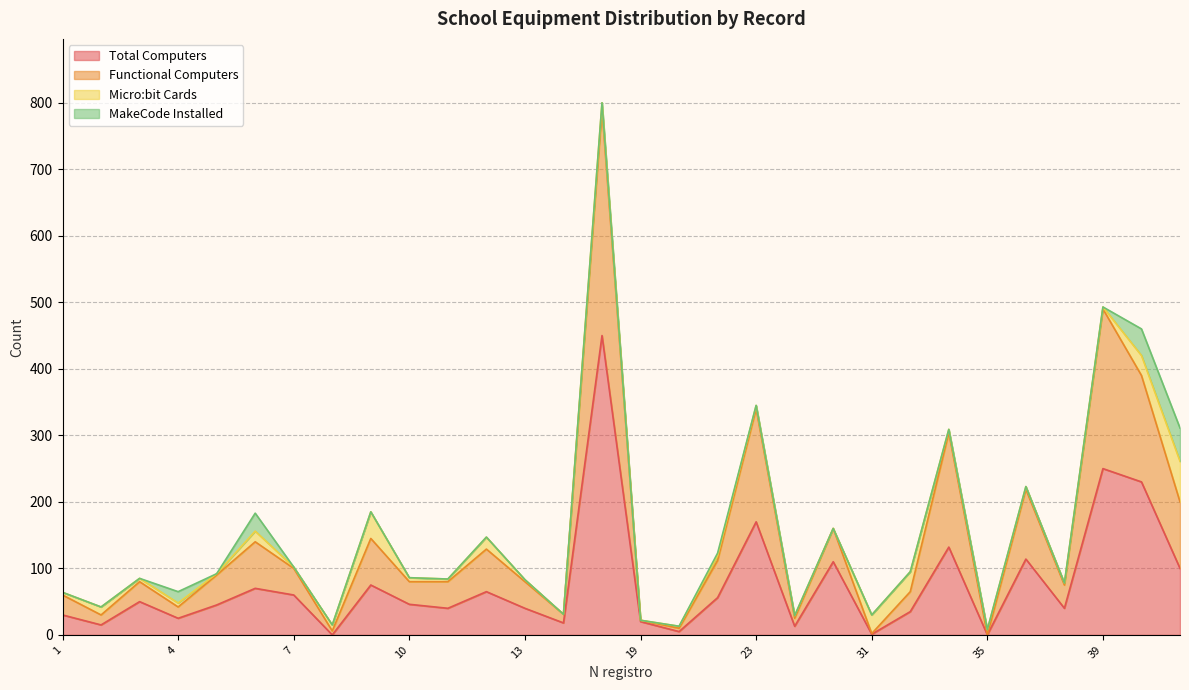

What is the label of the 17th point from the right?

14